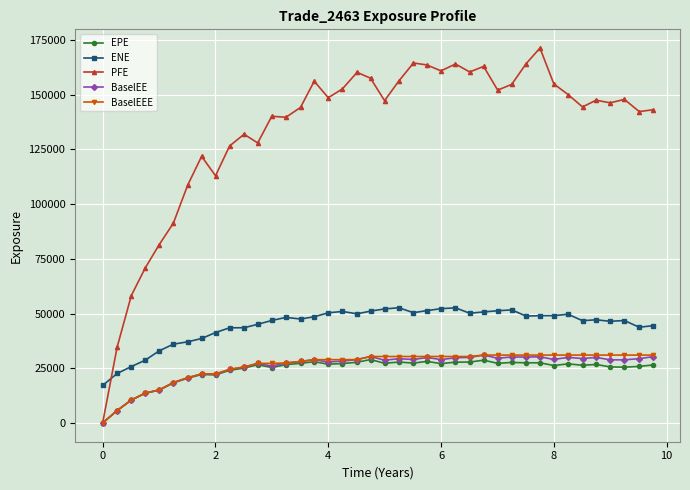

True or false: ENE and BaselEEE cross at least once.

False